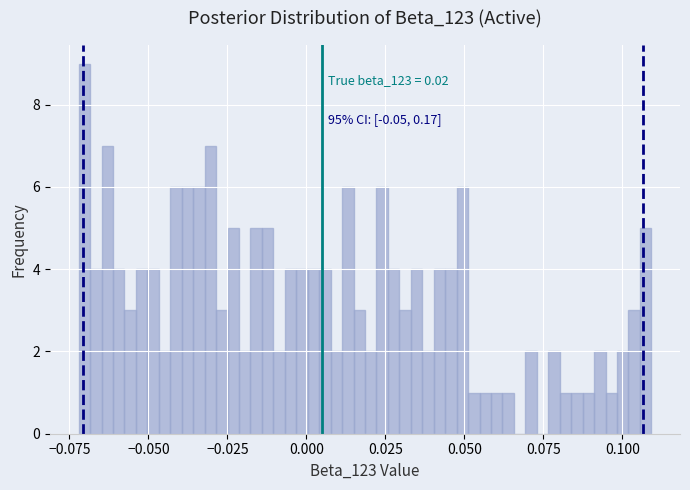

Around what value on the x-axis is the tallest bar? Give the approximate position of its centre, as read against the axis.

-0.070